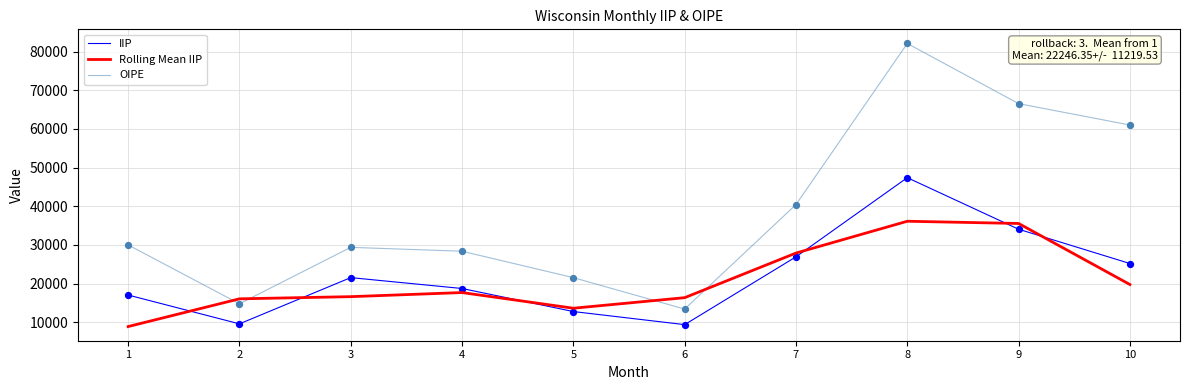

What are all the series names shown in the legend?

IIP, Rolling Mean IIP, OIPE